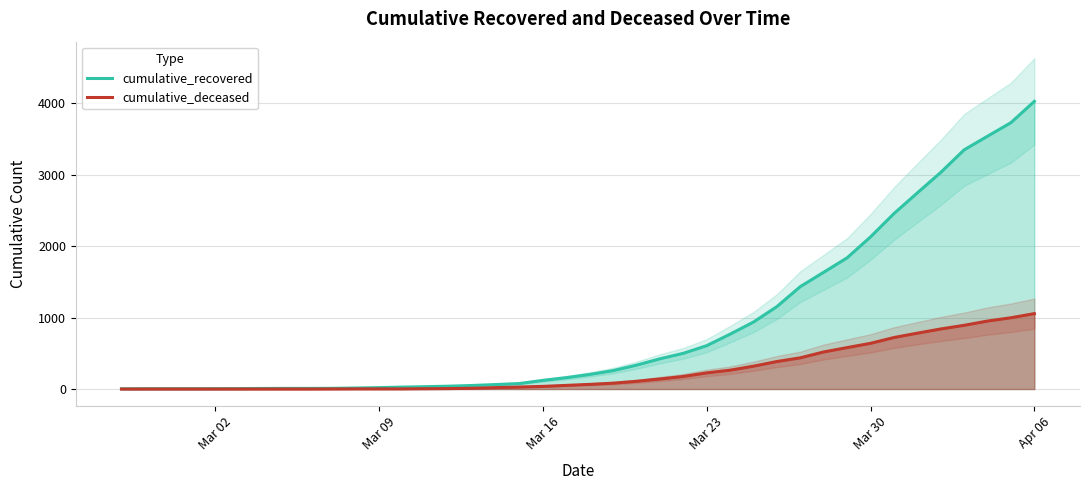

At which label is cumulative_recovered closest to 2015?

Mar 30